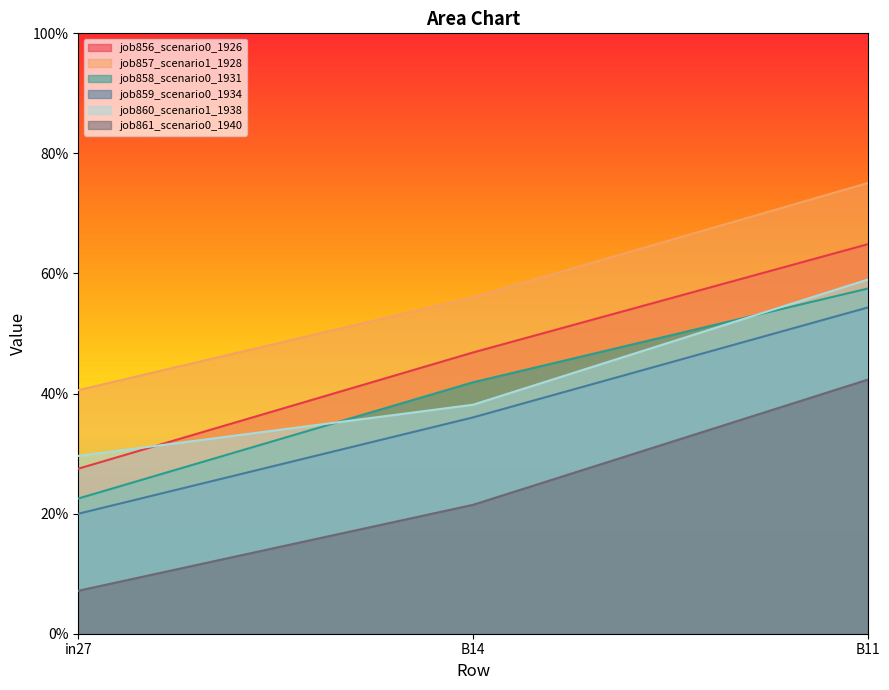

Does the chart have visible grid lines?

No